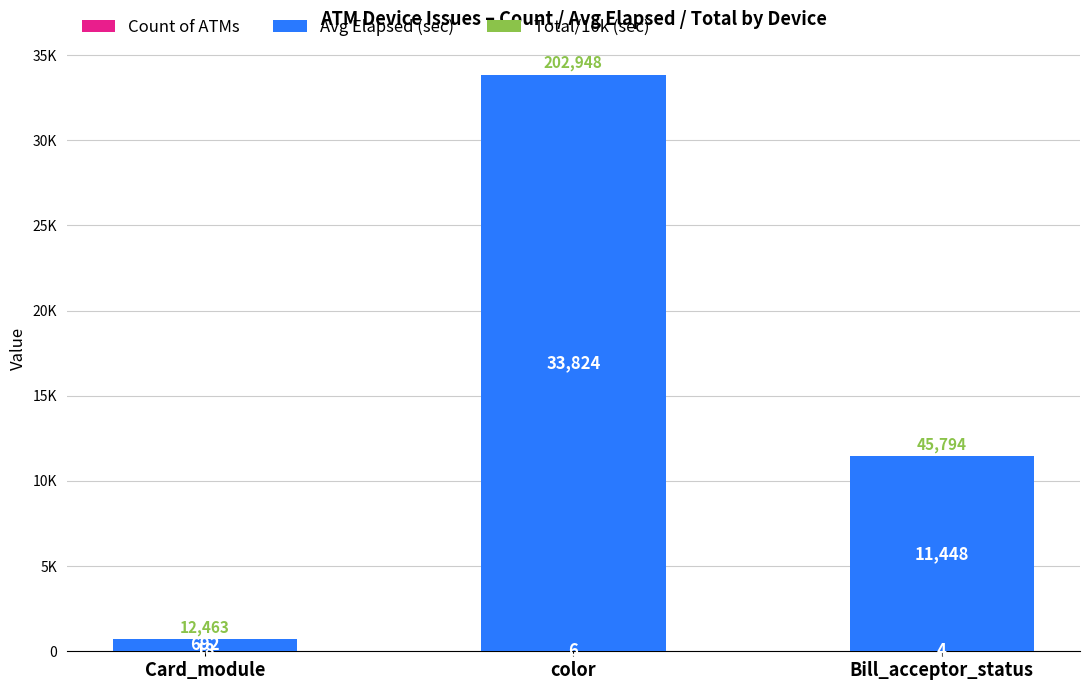

Where does the Total/10k (sec) series first go above 4?

color